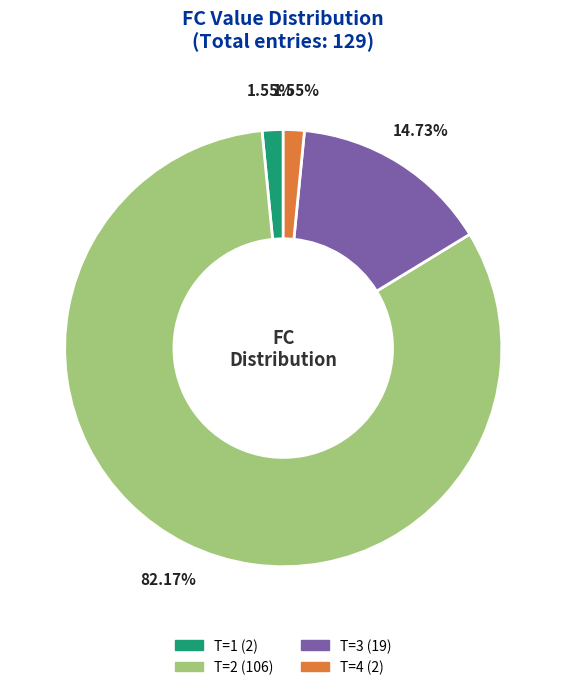

Does T=2 (106) represent more than half of the total?

Yes